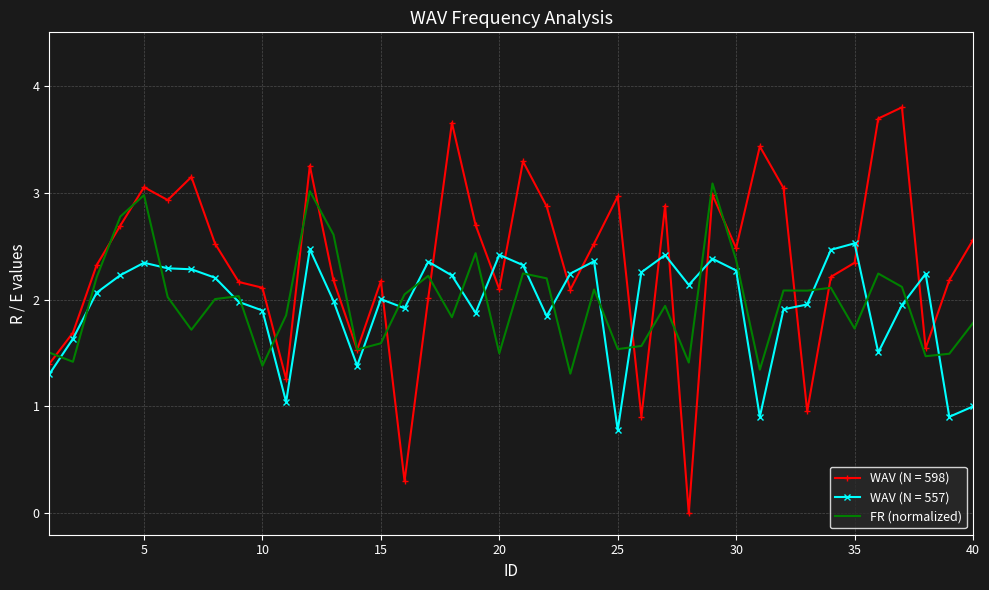

What is the greatest value displayed?

3.8